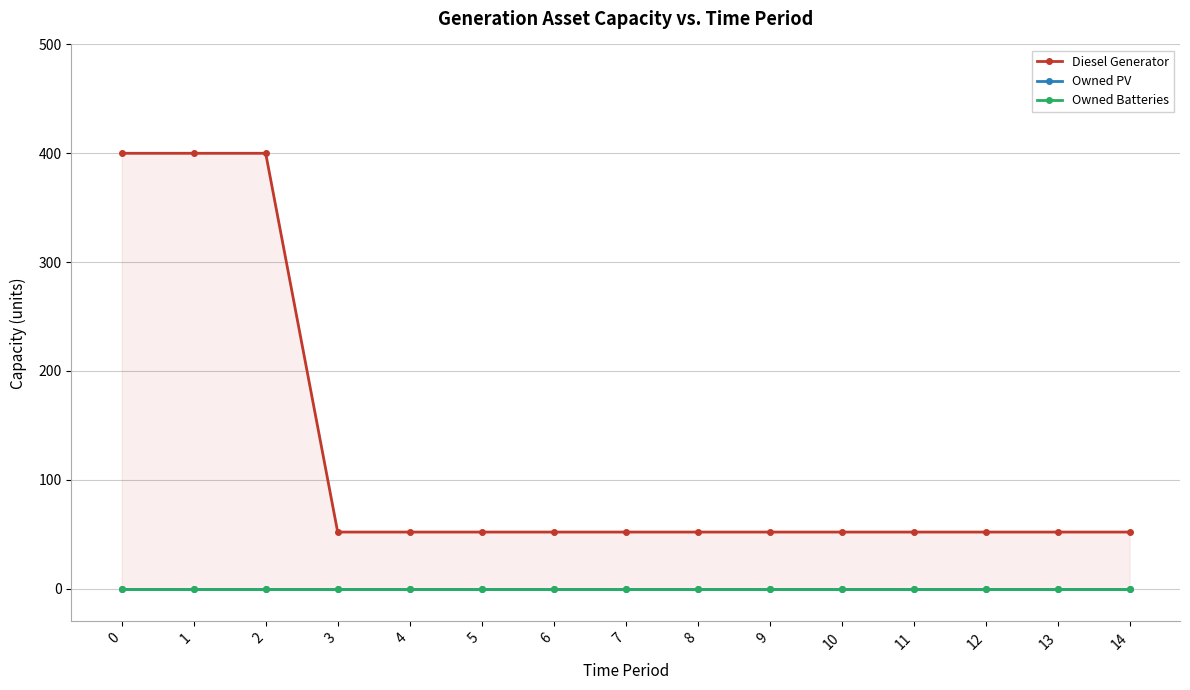

True or false: Owned Batteries has a value of 0 at 6.

True